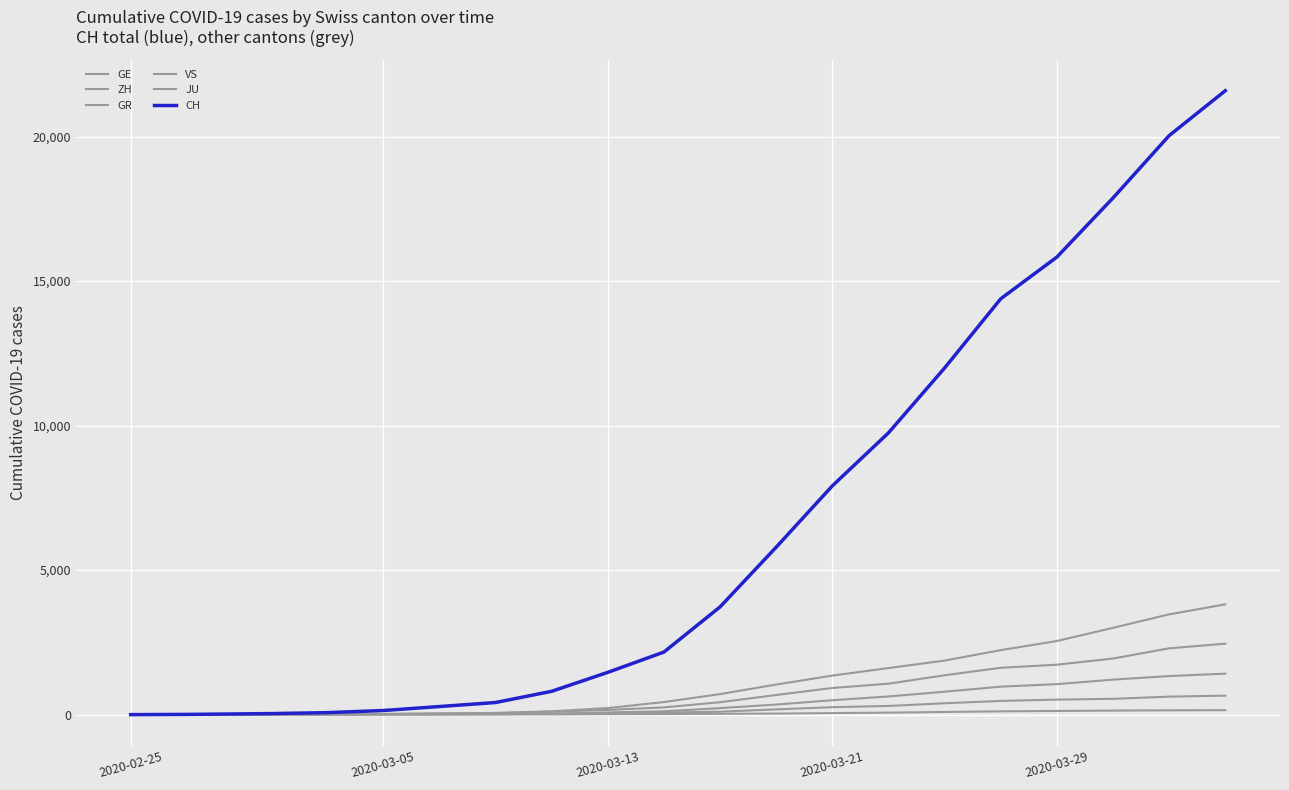

Reading left to right, what are all the values shown in this chart?

GE: 0	1	10	14	20	43	60	114	227	435	710	1041	1350	1611	1870	2231	2547	3003	3469	3816
ZH: 0	2	7	13	23	34	49	101	163	250	429	679	922	1070	1362	1621	1727	1941	2294	2455
GR: 2	2	6	9	14	17	18	31	53	71	101	182	258	300	393	474	519	547	622	657
VS: 0	0	2	3	5	7	17	30	76	115	225	349	498	628	793	968	1055	1211	1334	1418
JU: 0	1	1	2	4	5	7	7	17	19	29	36	54	69	92	114	127	140	149	154
CH: 0	8	36	69	142	280	419	807	1463	2165	3727	5794	7915	9749	11994	14388	15831	17876	20034	21587